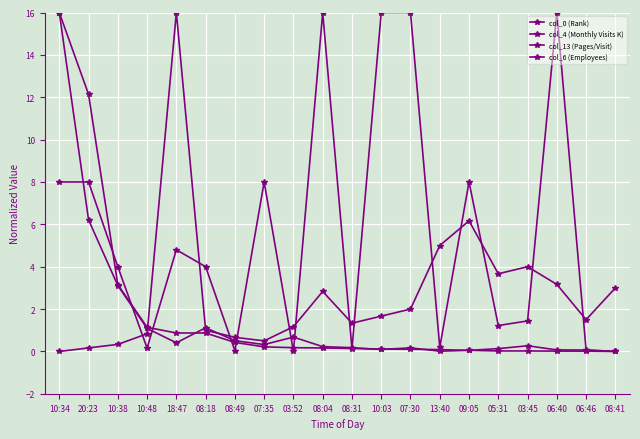

Between which two adjacent categories do col_4 (Monthly Visits K) and col_0 (Rank) first intersect?

10:48 and 18:47